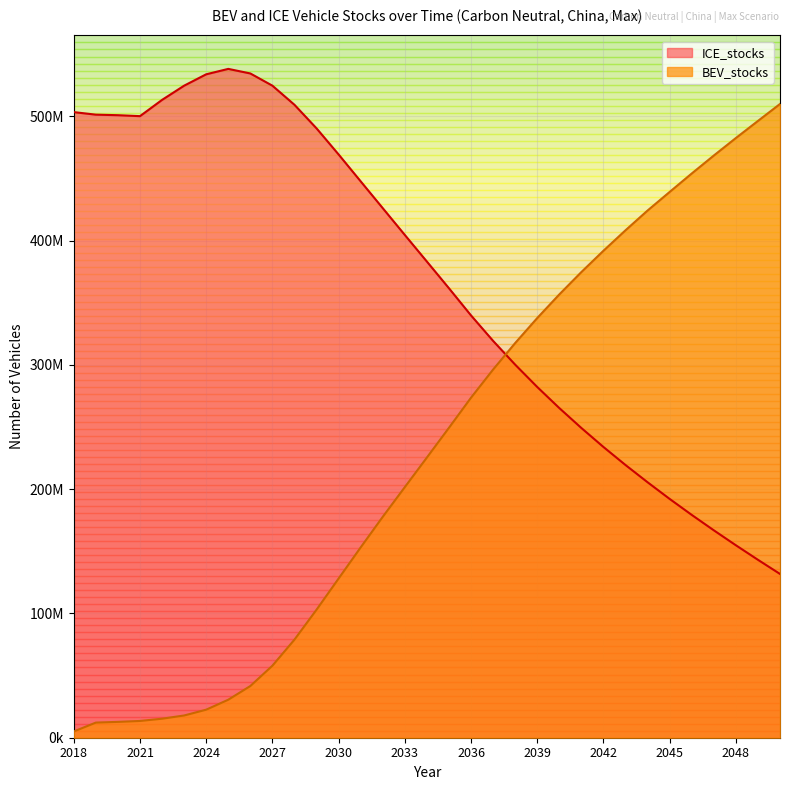

In ICE_stocks, how many points are higher than both neighbors (excluding endpoints)?

1